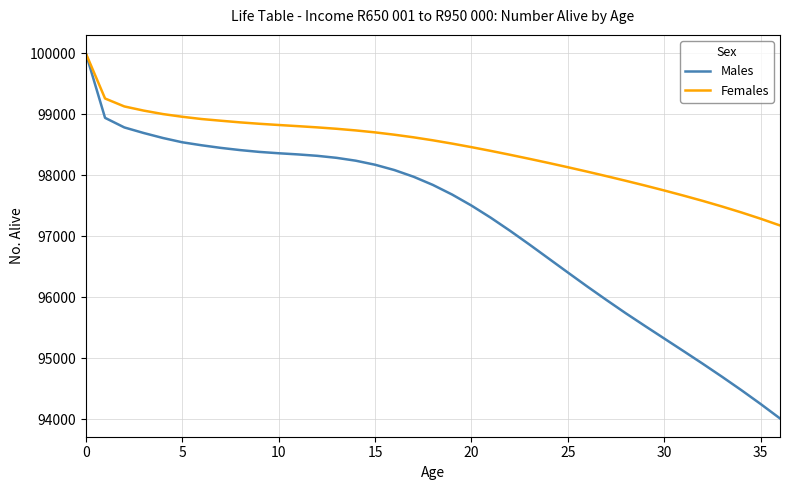

Rank the series by their average value, from highest to lowest.

Females, Males